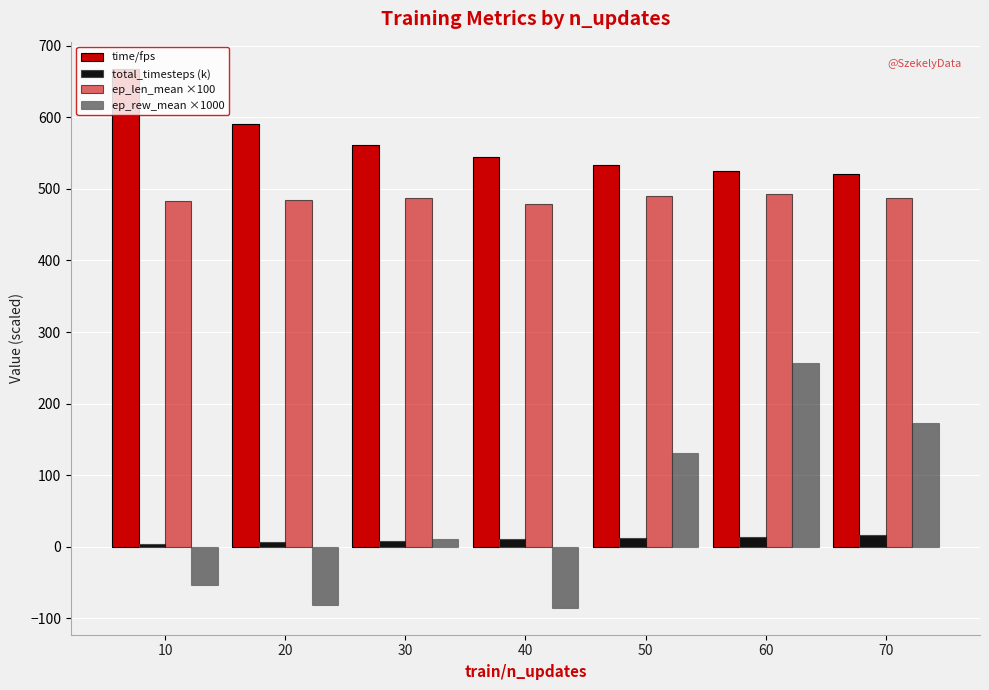

Does the chart contain stacked bars?

No